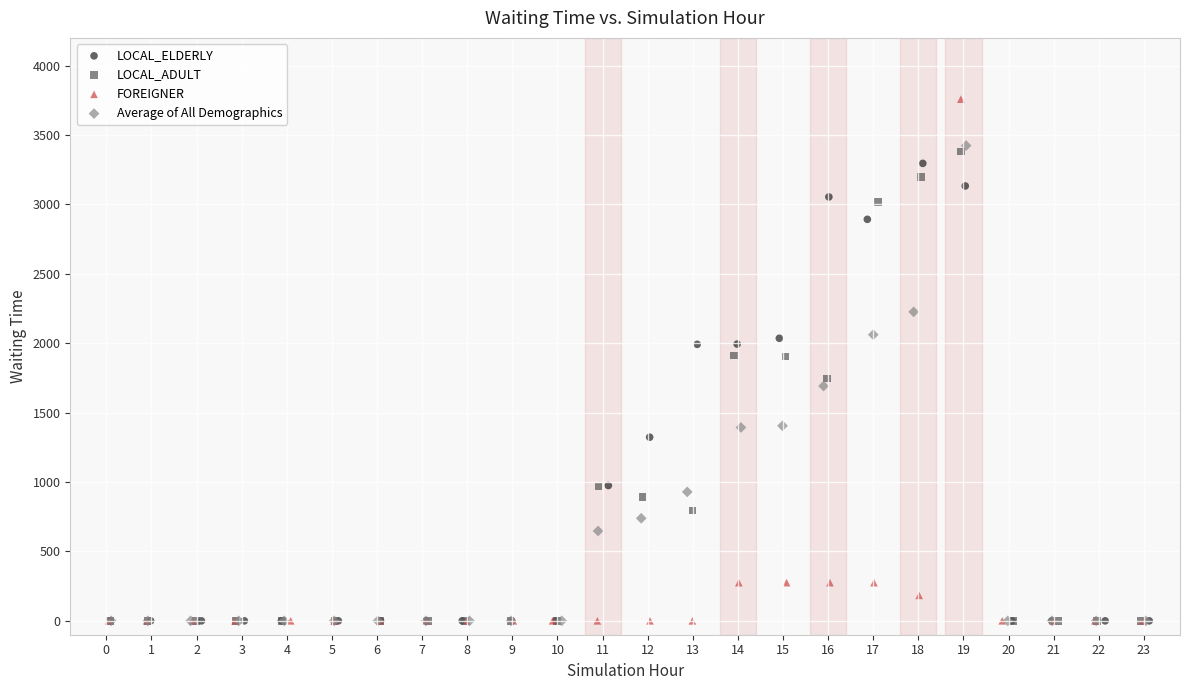

Which series has the largest Y range (max minus min)?

FOREIGNER